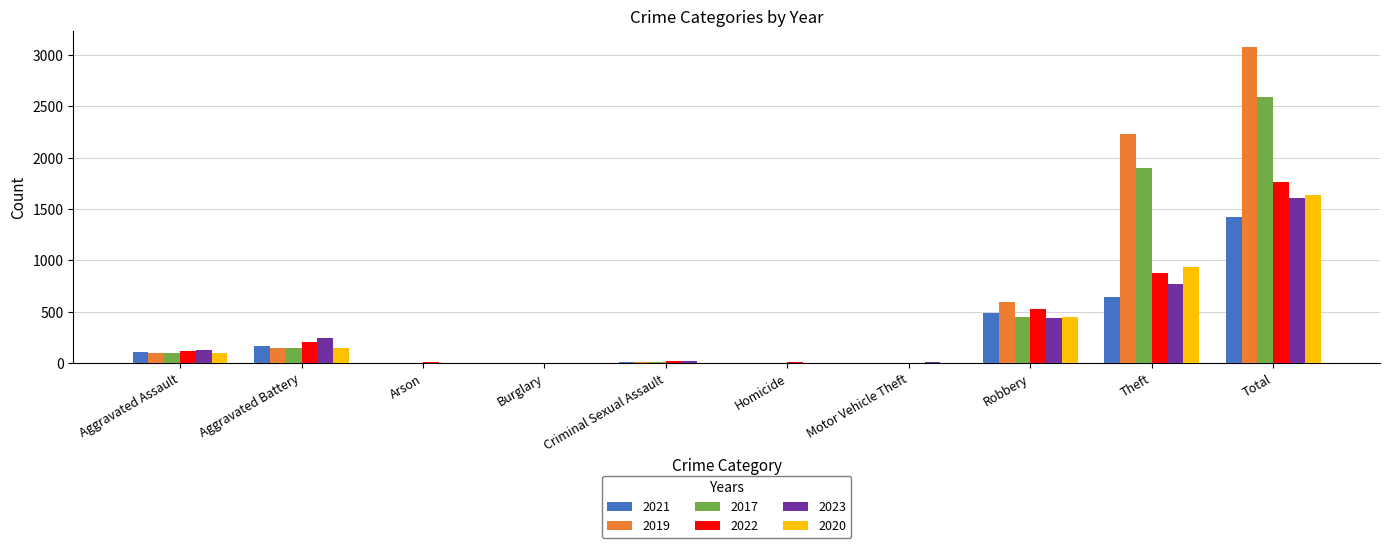

At which label is 2019 closest to 1540?

Theft